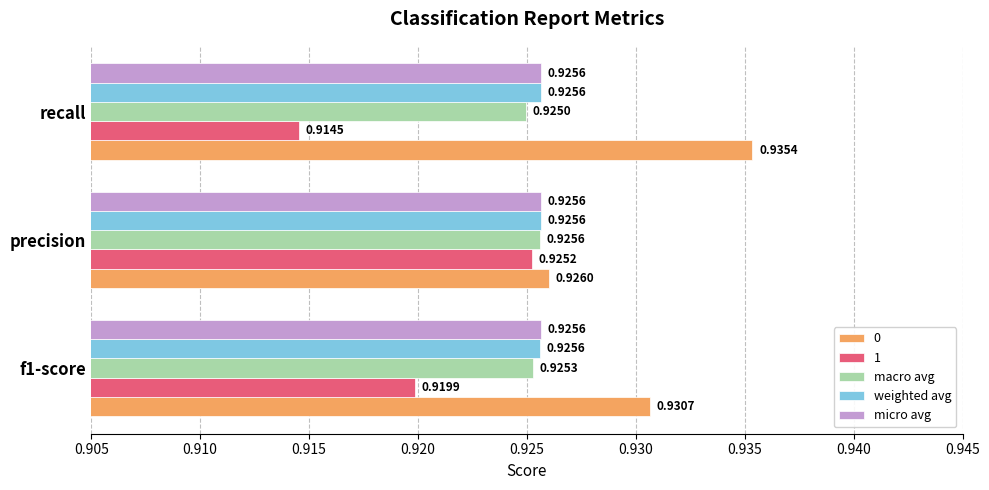

Which series has the widest spread of values?

1